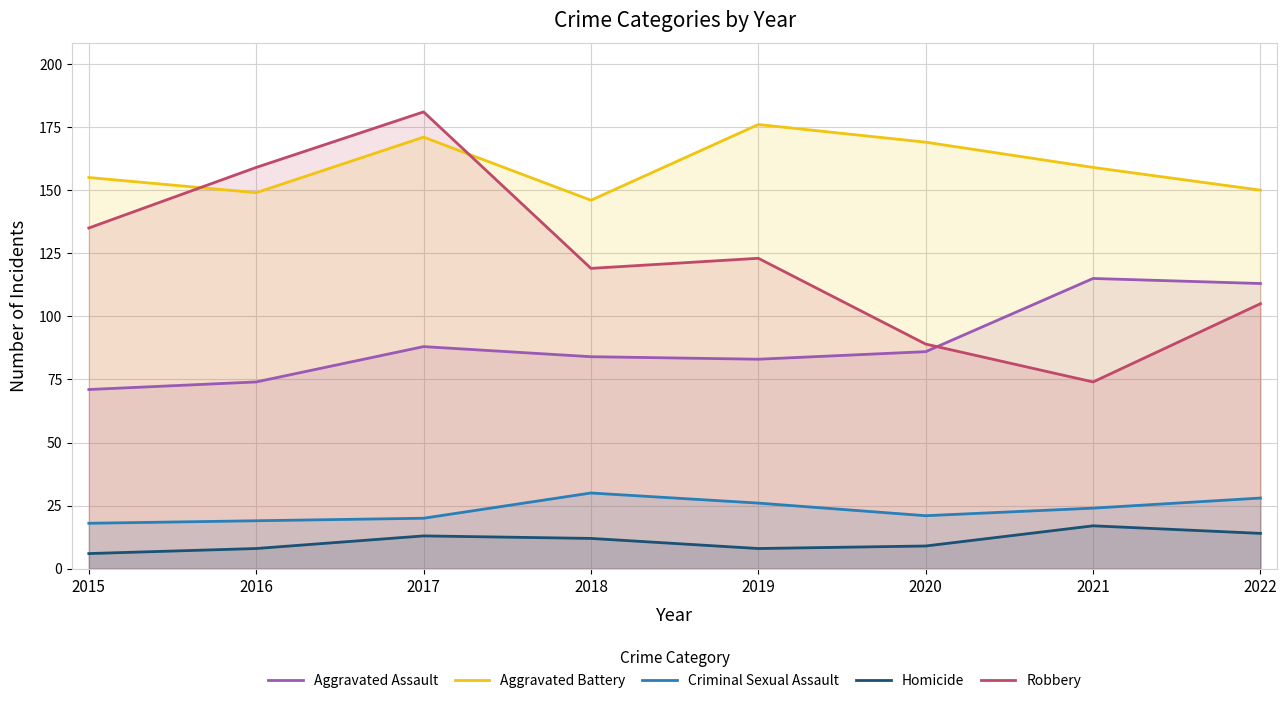

What is the highest value of the Aggravated Battery series?

176